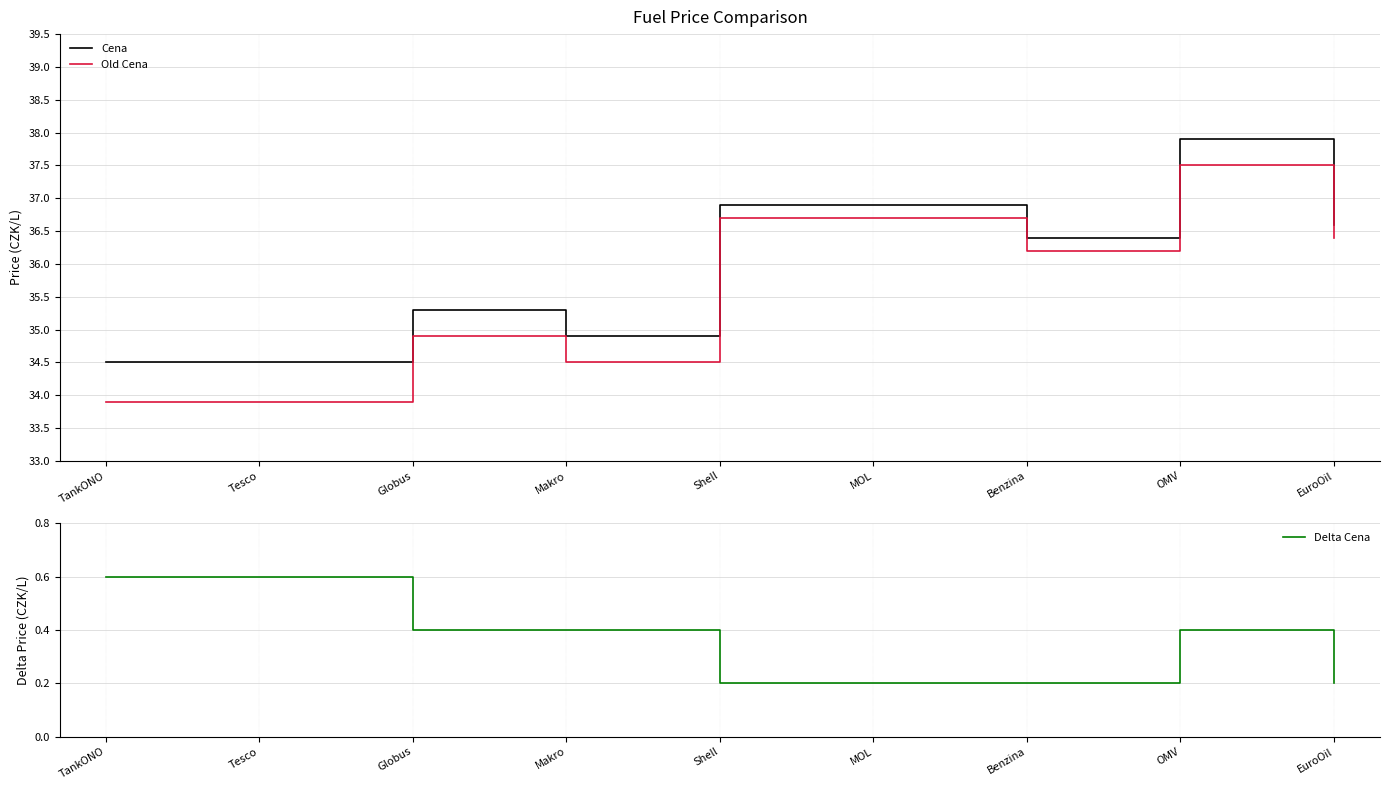

How many interior local peaks does the Old Cena series have?

2